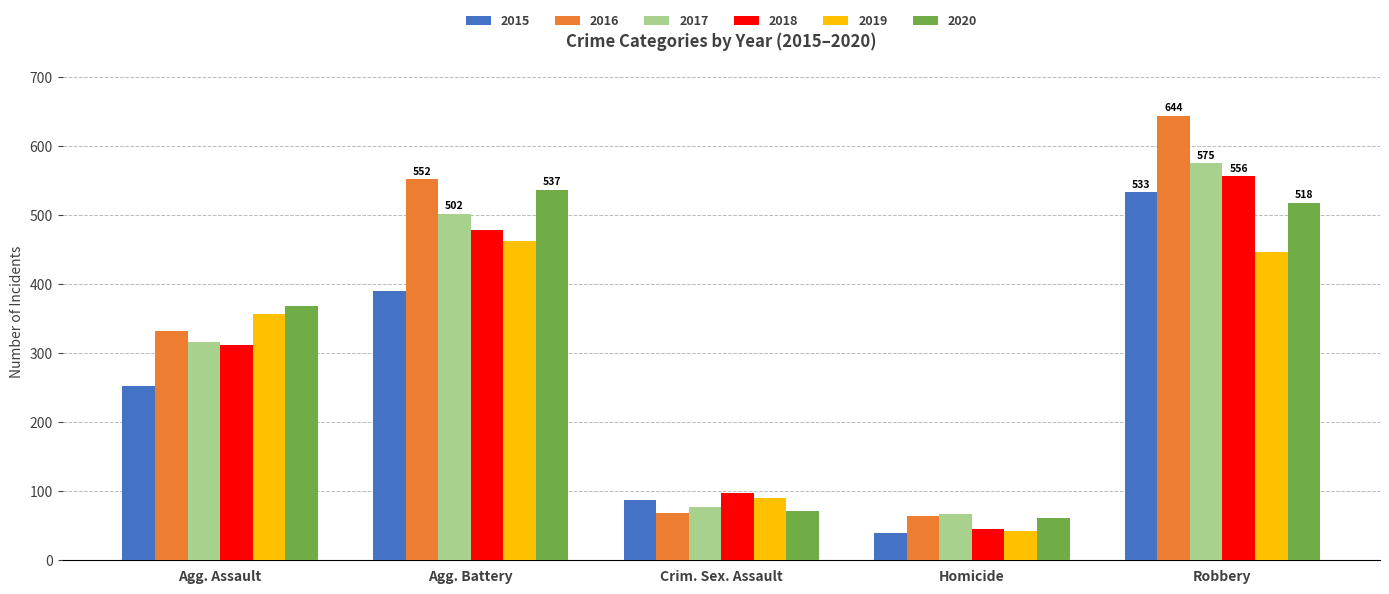

List the labels in order of 2018 value, smallest first.

Homicide, Crim. Sex. Assault, Agg. Assault, Agg. Battery, Robbery